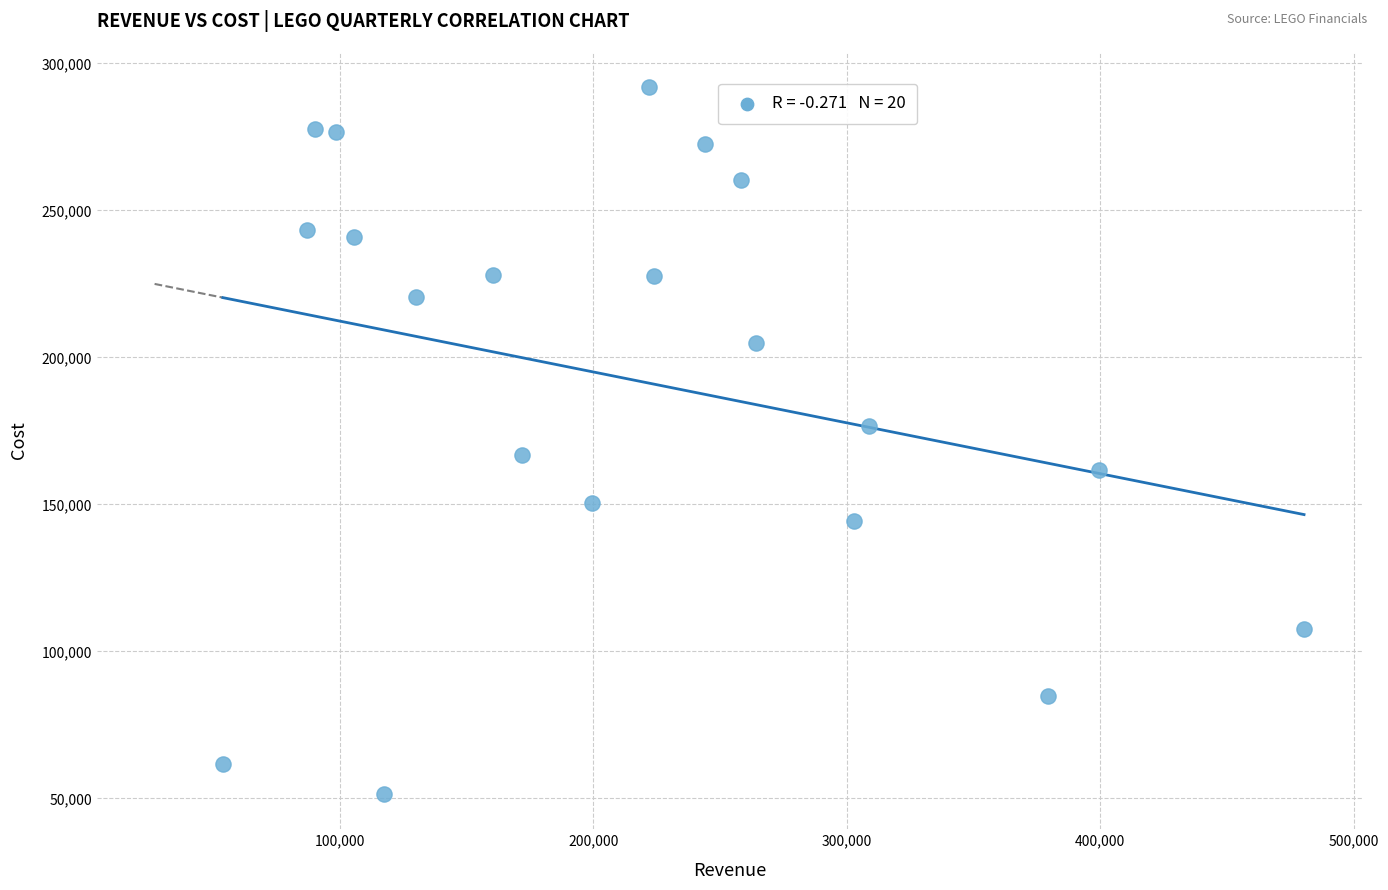

What is the range of Y values (max minus min)?

240285